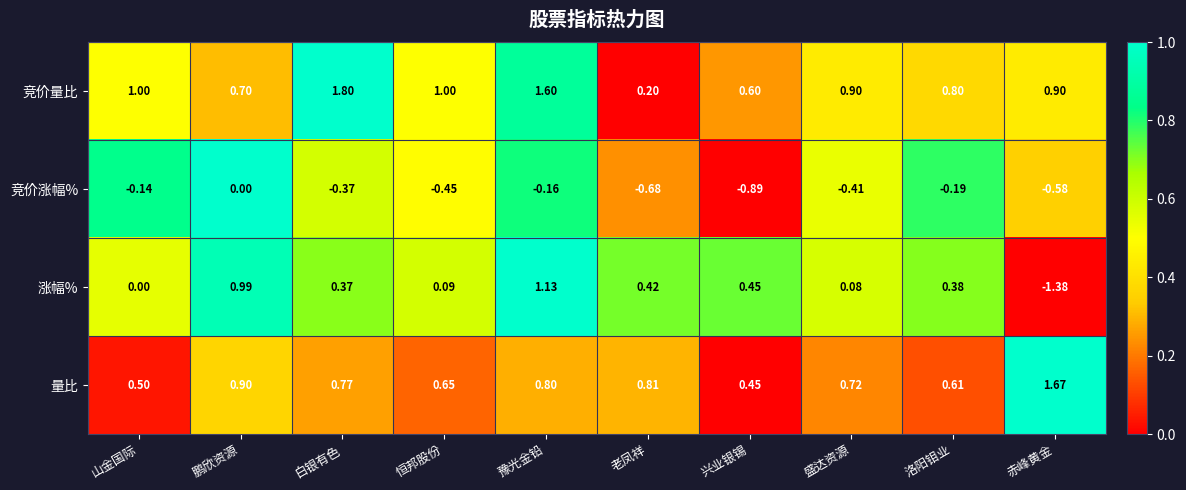

At how many categories does at least one series exceed 0?

10